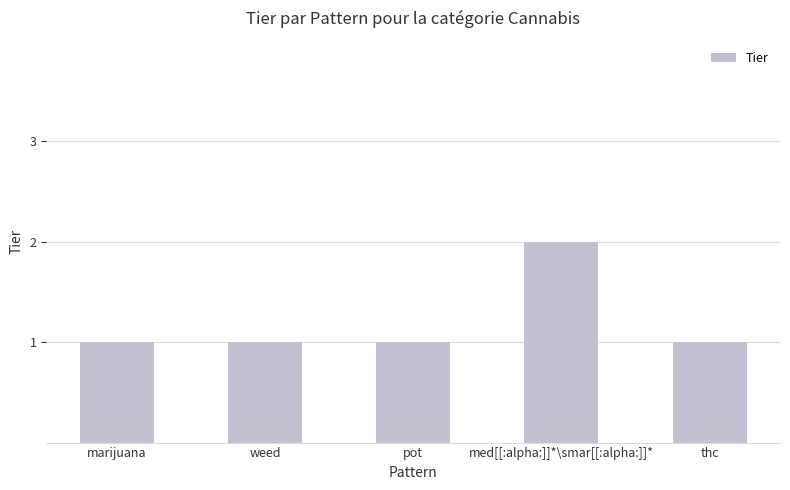

Approximately how many times larger is the value at marijuana compared to pot?

1.0